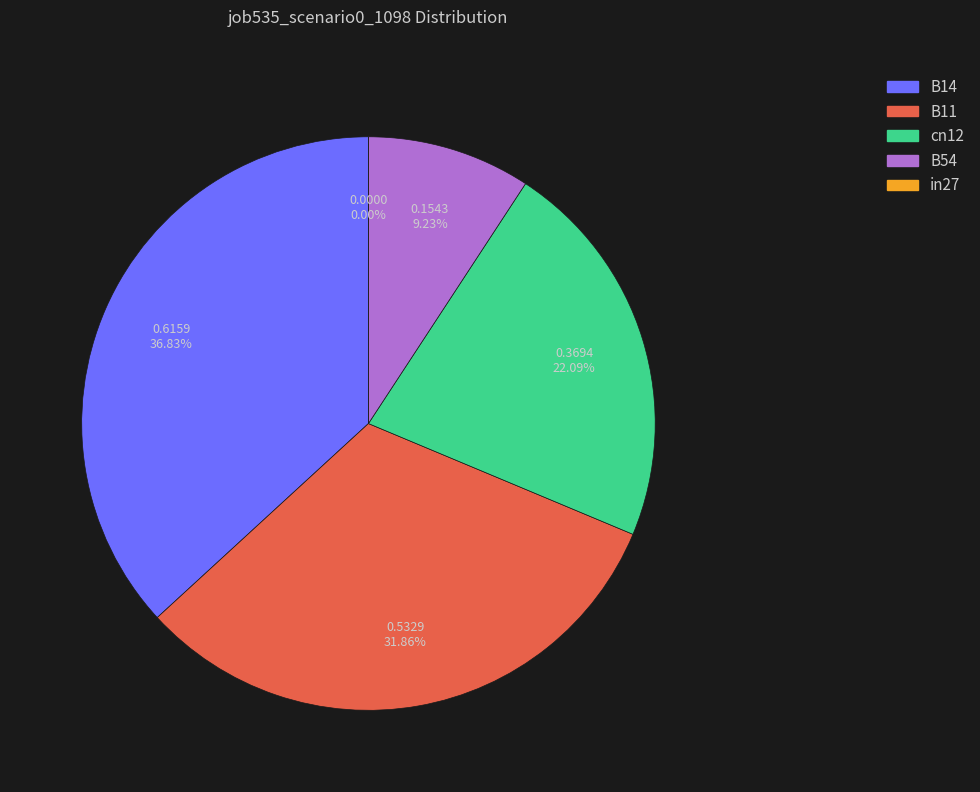

Rank the categories by value from lowest to highest.

in27, B54, cn12, B11, B14